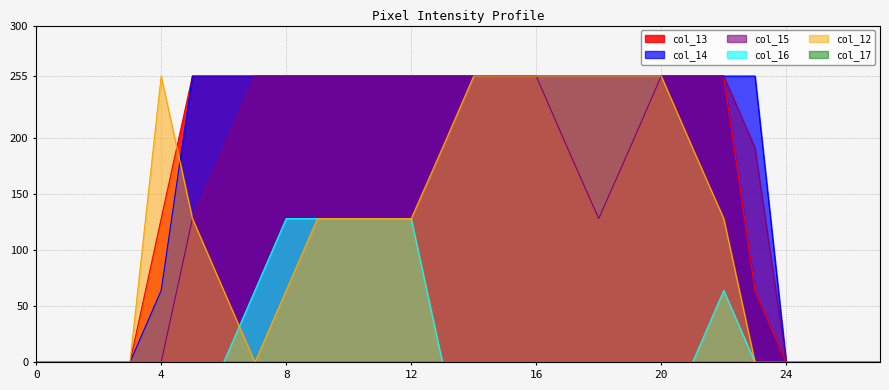

Which series changed the most between 7 and 23?

col_13